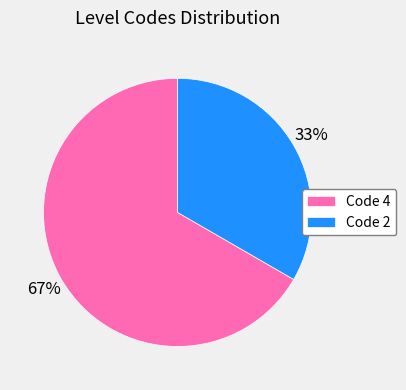

Which slice is the largest?

Code 4